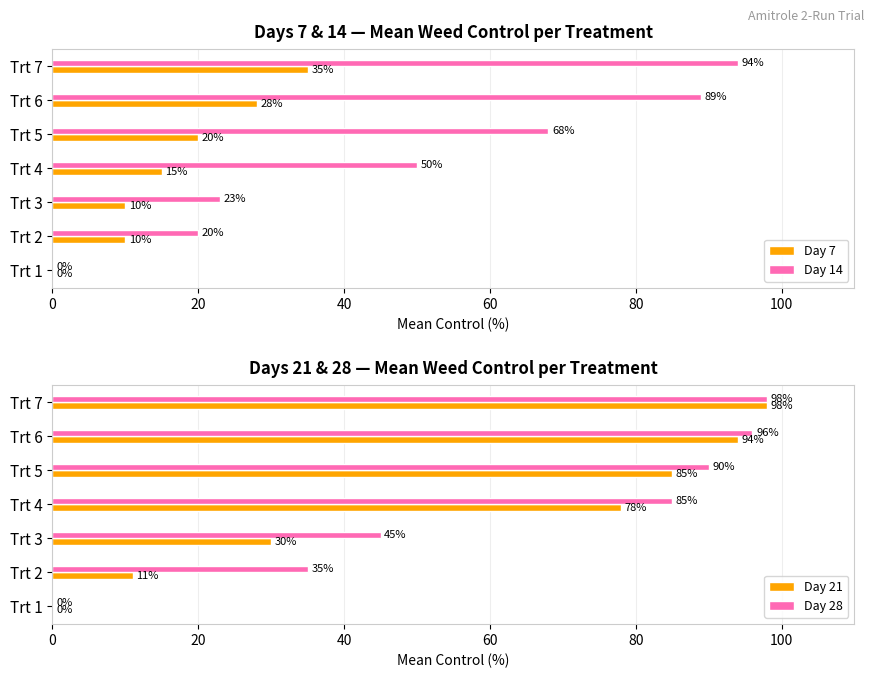

The value of Day 7 at Trt 4 is 15. True or false?

True